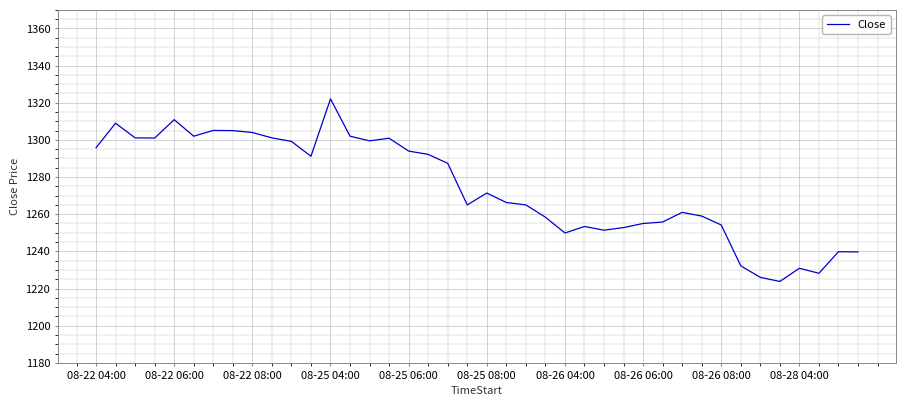

What is the greatest value displayed?

1322.1